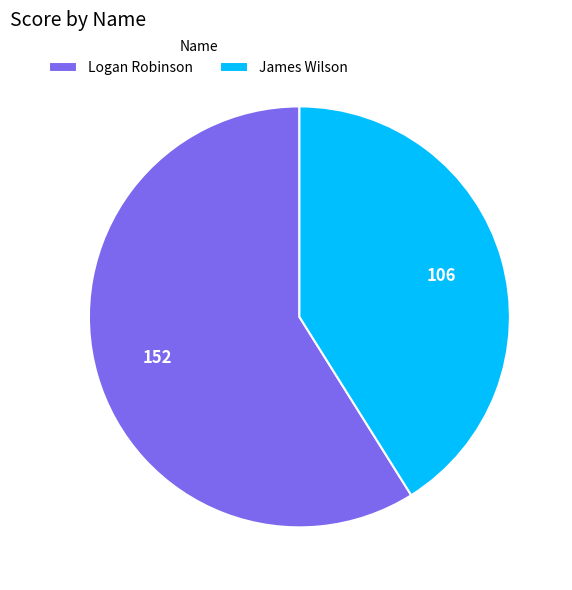

Is James Wilson the majority of the pie?

No